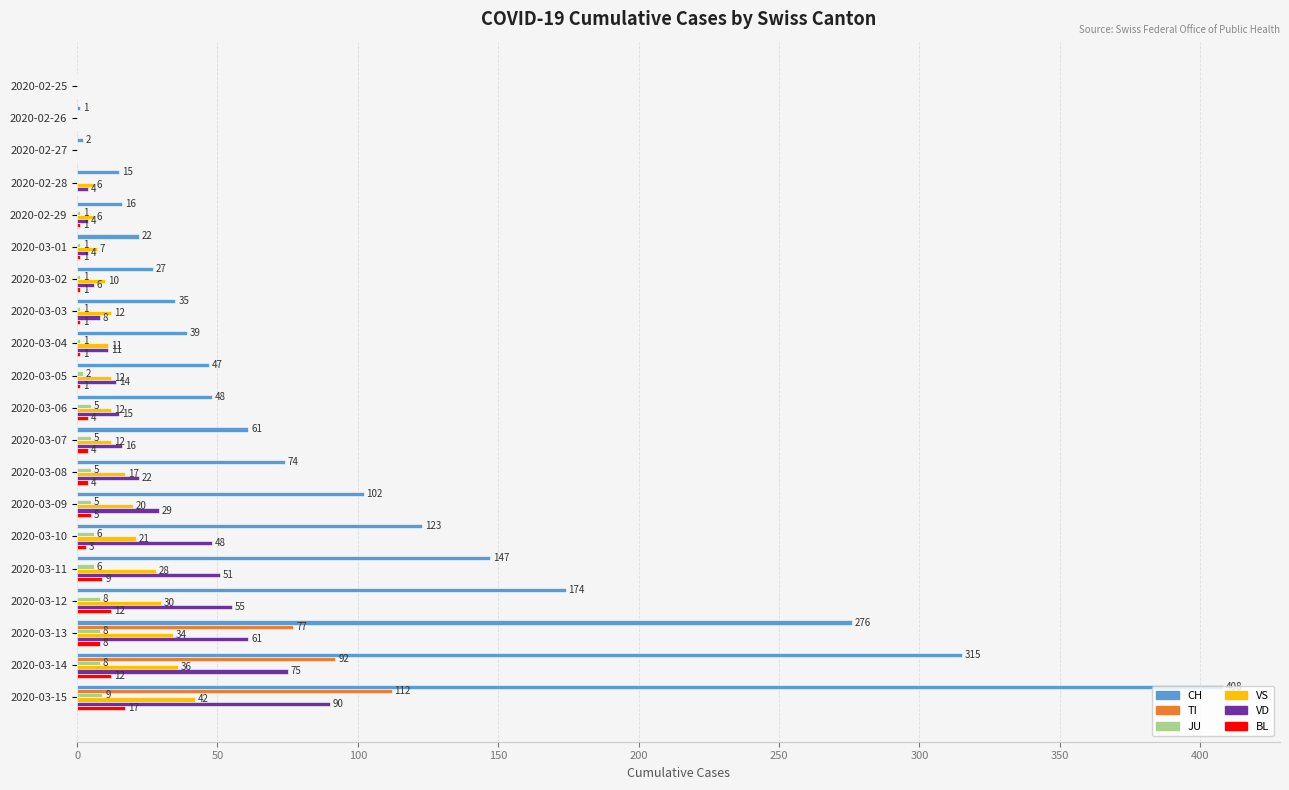

How many positive values does the JU series have?

16